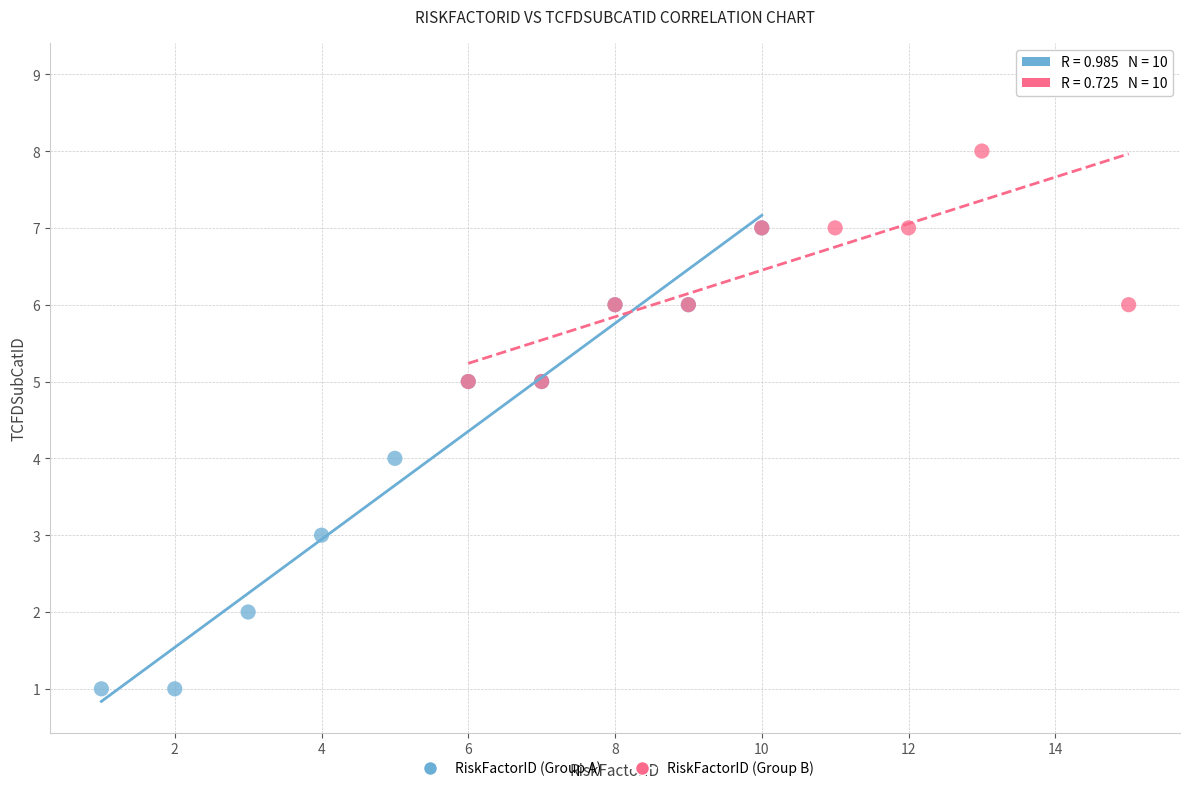

Which series contains the lowest Y value?

RiskFactorID (Group A)